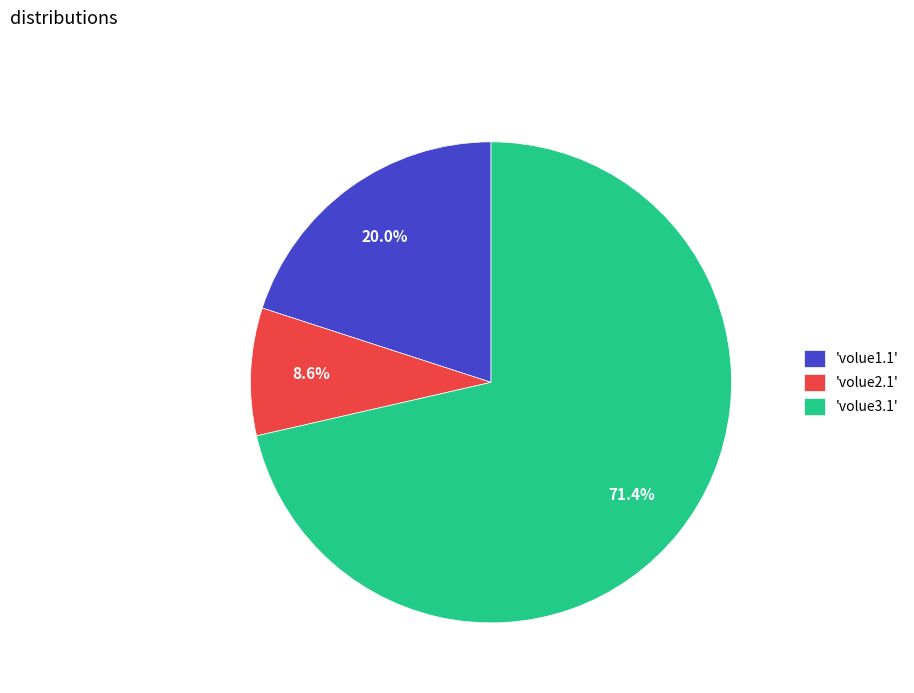

Which category has the smallest portion of the pie?

'volue2.1'